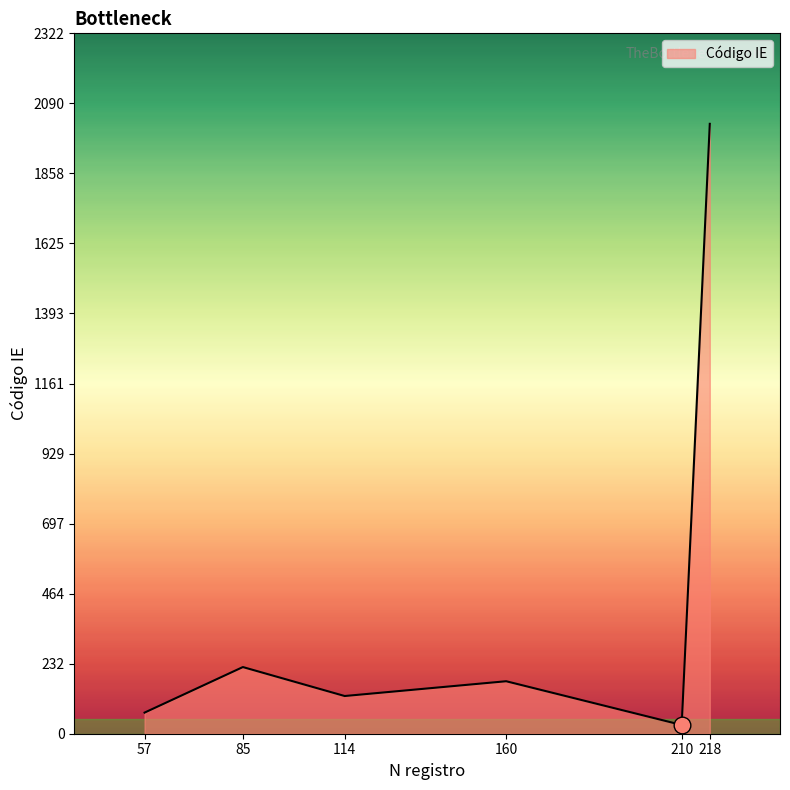

Approximately how many times larger is the value at 210 compared to 57?

0.4